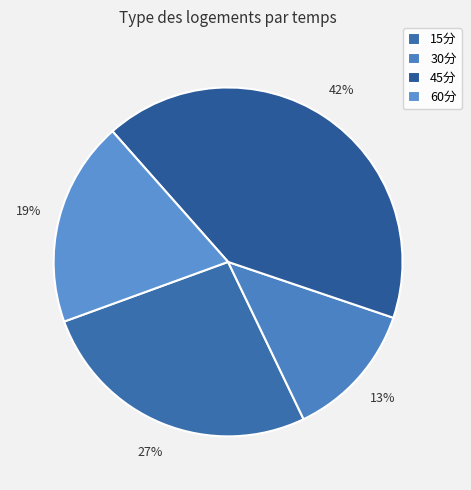

Count the number of slices in the pie.

4